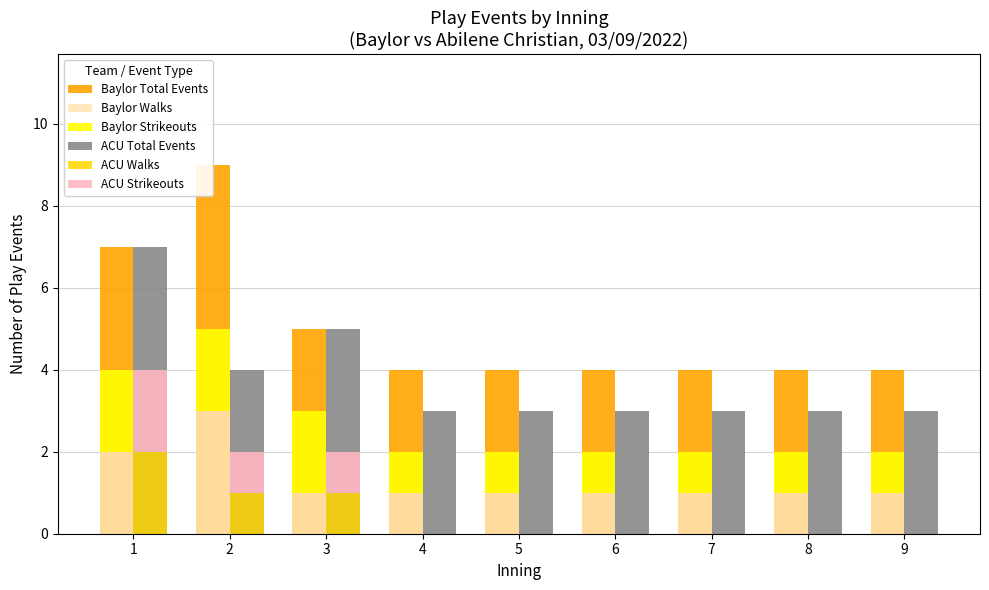

Reading right to left, what are all the values shown in this chart?

Baylor Total Events: 4	4	4	4	4	4	5	9	7
Baylor Walks: 1	1	1	1	1	1	1	3	2
Baylor Strikeouts: 1	1	1	1	1	1	2	2	2
ACU Total Events: 3	3	3	3	3	3	5	4	7
ACU Walks: 0	0	0	0	0	0	1	1	2
ACU Strikeouts: 0	0	0	0	0	0	1	1	2